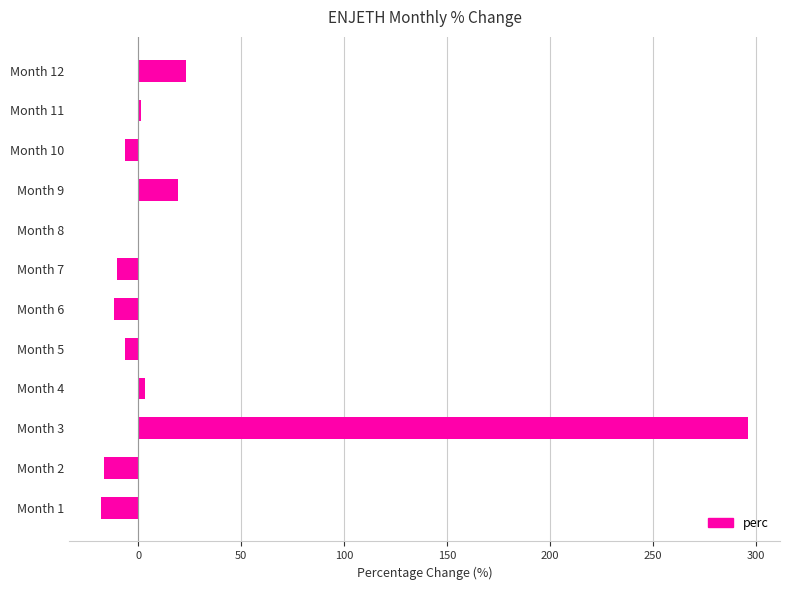

Count the number of data series in this chart.

1